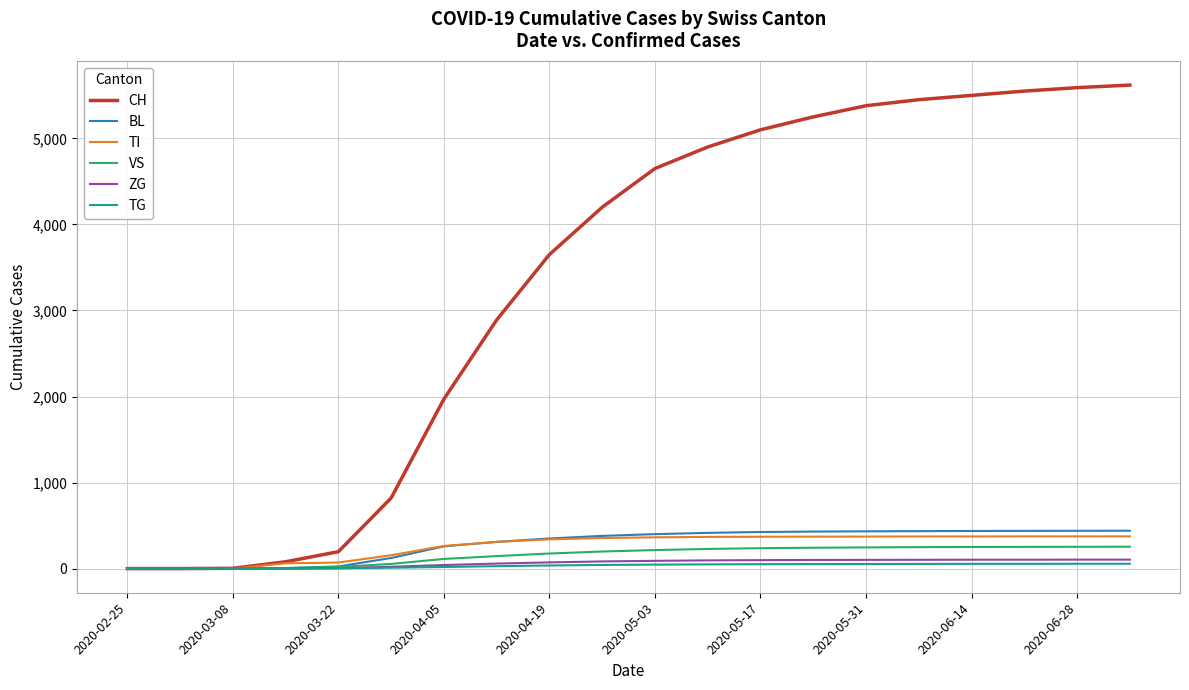

Which series has the largest range (max minus min)?

CH